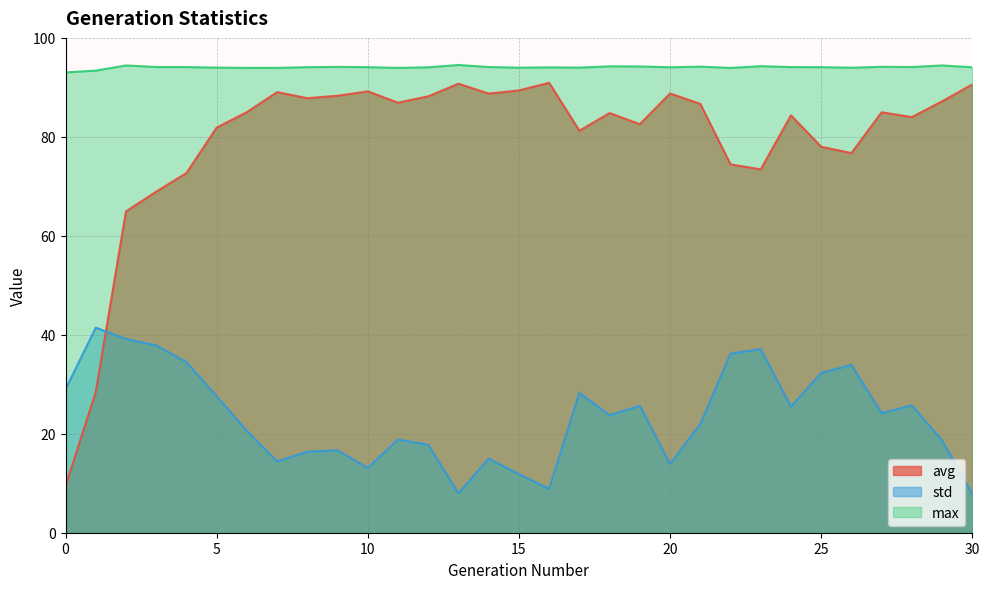

Between 14 and 23, which series saw the biggest shift?

std